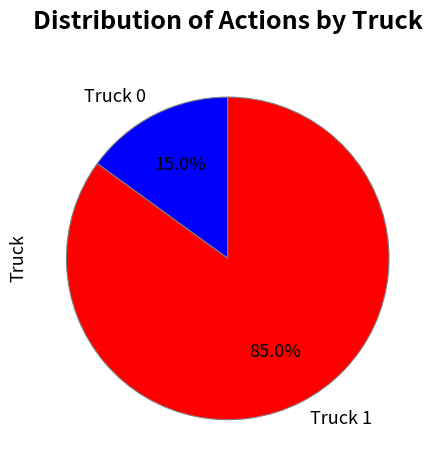

Which slice is the smallest?

Truck 0